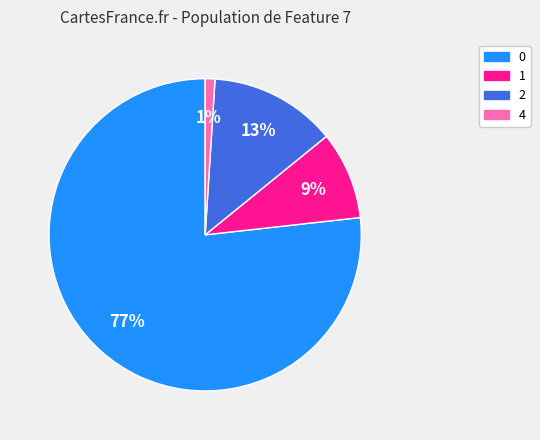

To the nearest percent, what is the difference between the largest and smallest slice percentages?

76%